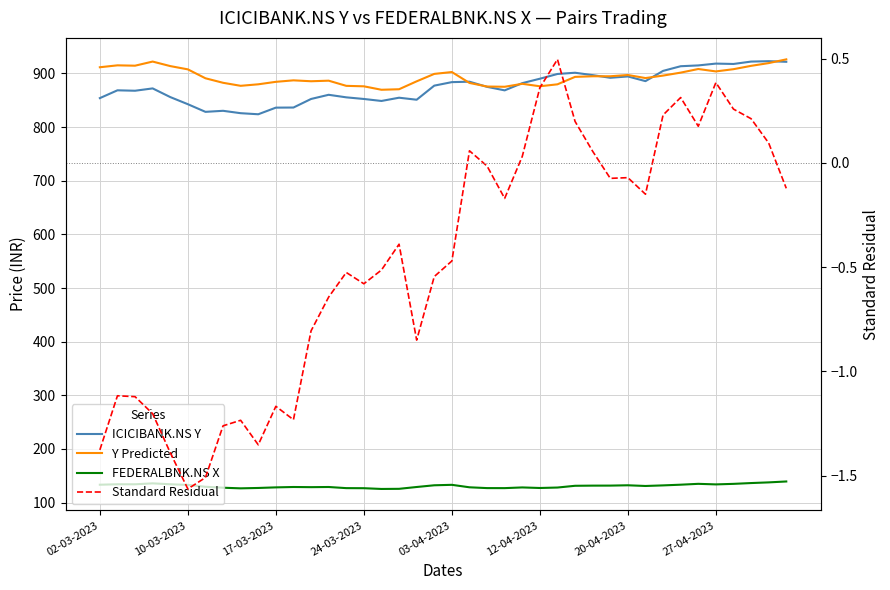

How many interior local valleys does the Y Predicted series have?

8